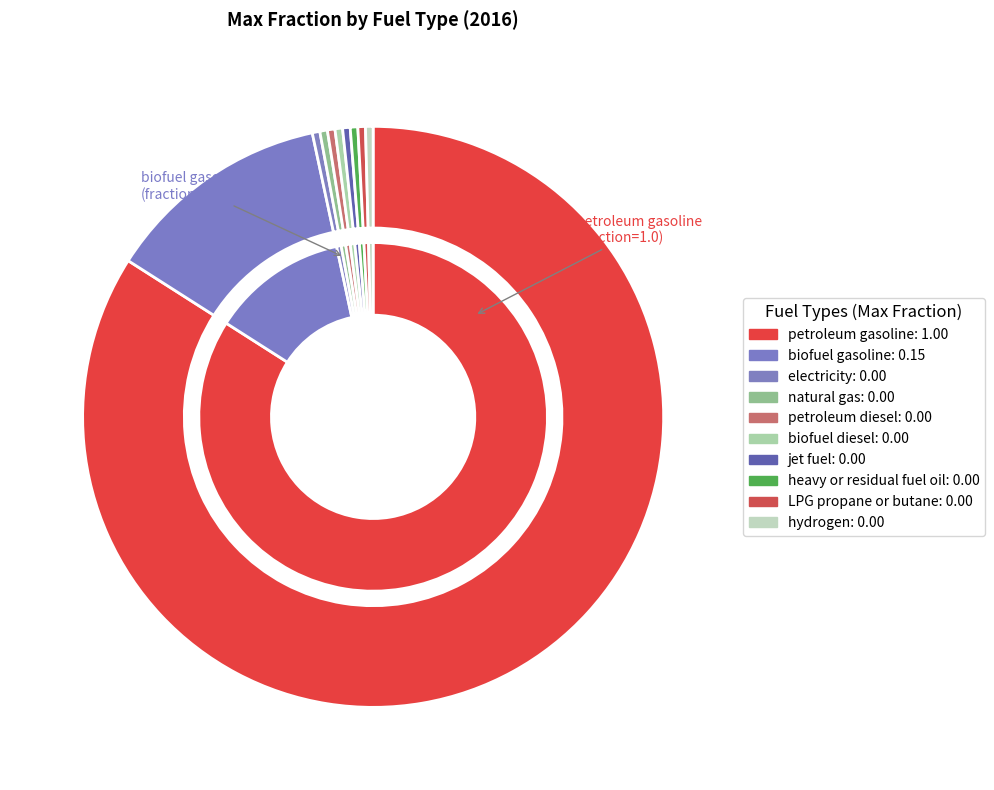

Does petroleum gasoline represent more than half of the total?

Yes